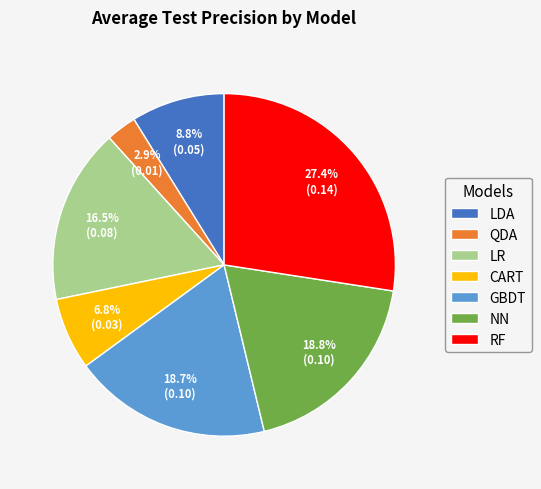

The NN slice represents 19% of the pie. True or false?

True